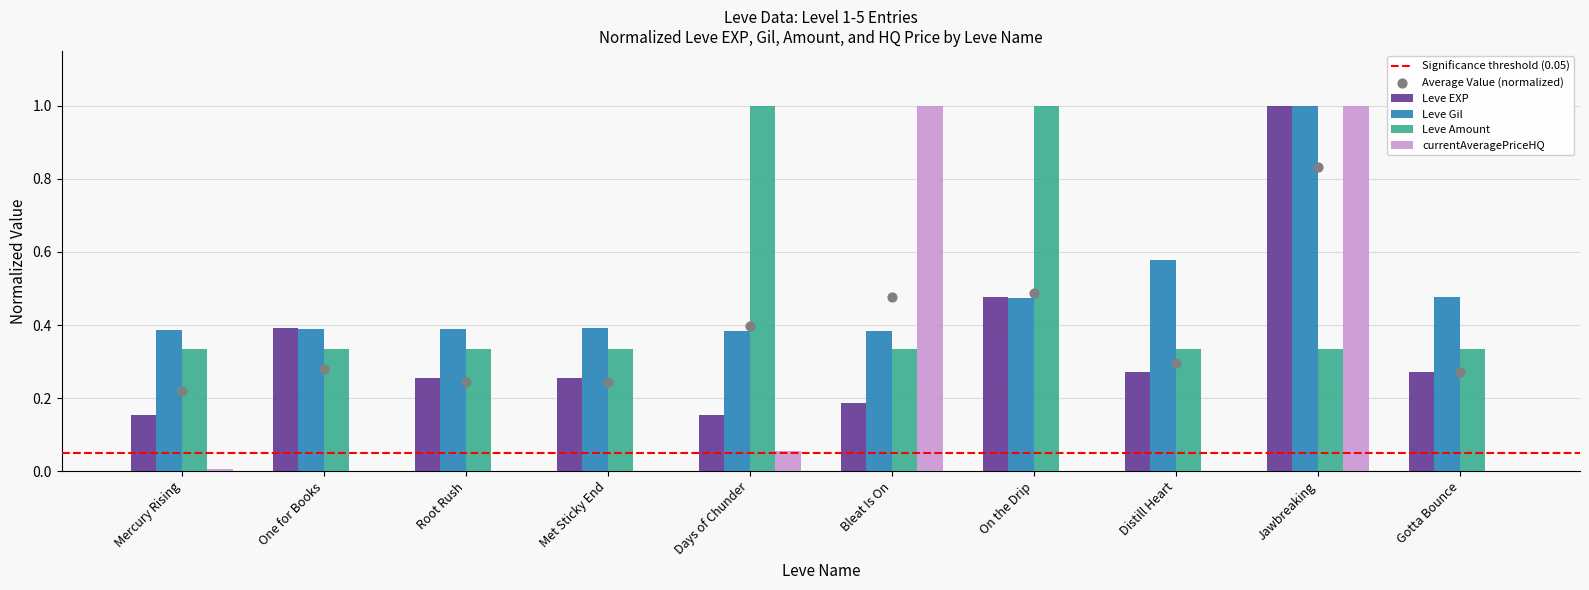

At which category is the sum across all series the highest?

Jawbreaking